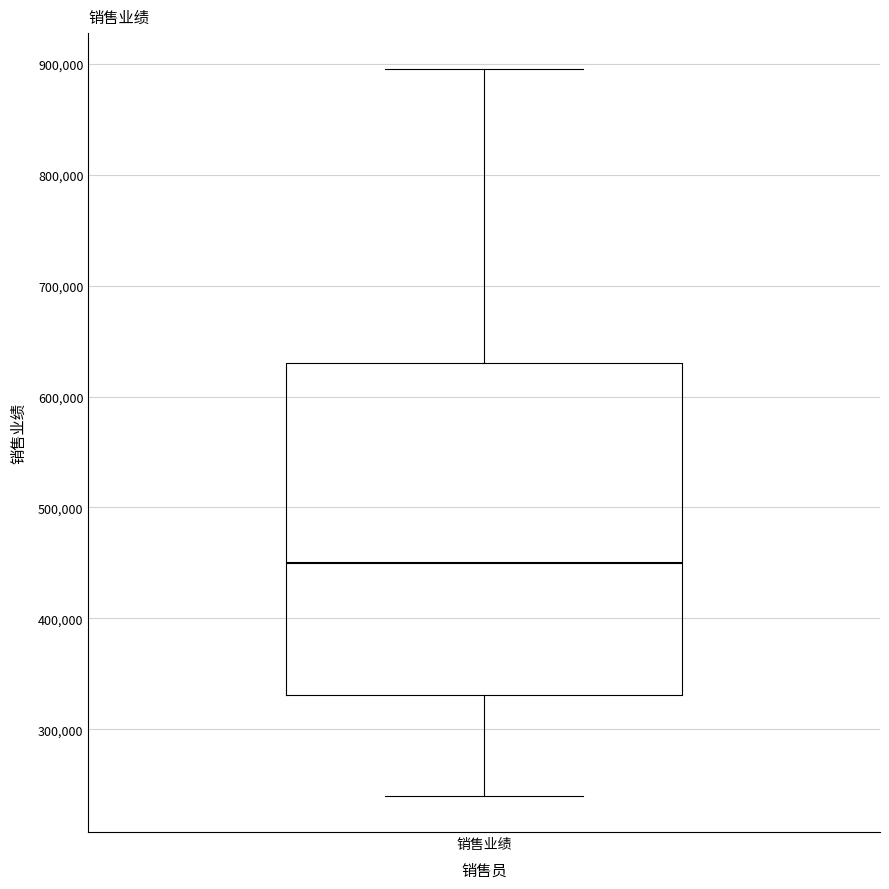

Read this box plot against the y-axis: the position of the median line, the range covered by the box, and the ends of both whiskers. The values are not printed on the chart, so give them approximately, as read against the axis.

median 450000, box 330000 to 630000, whiskers 240000 to 900000